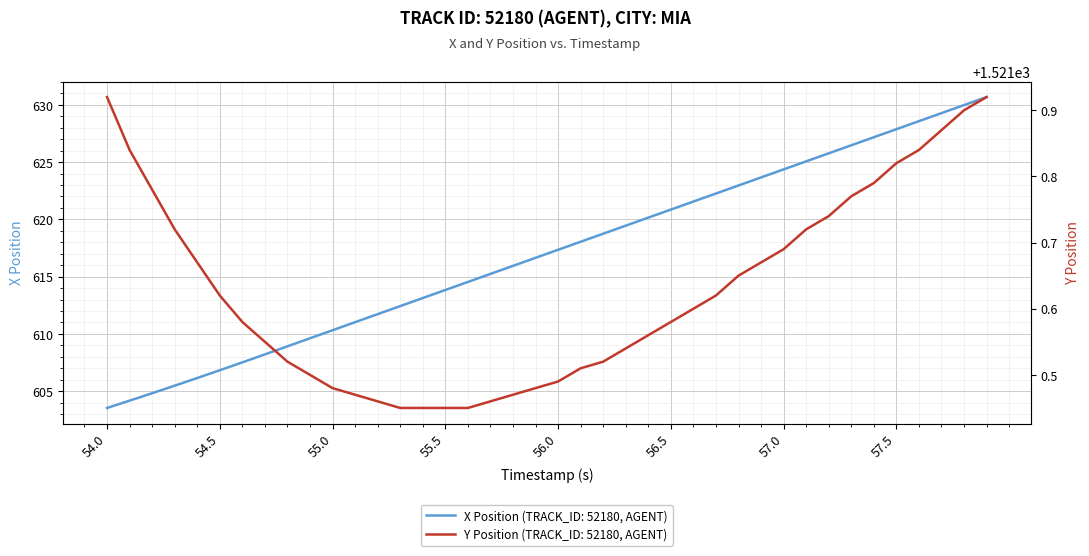

How many values in the X Position series exceed 617?

20